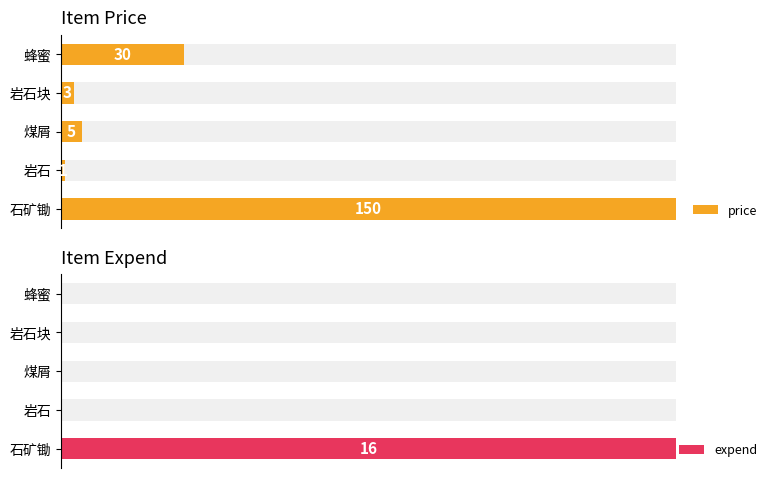

Reading left to right, transcribe all the data shown in this chart.

price: 0=150	1=1	2=5	3=3	4=30
expend: 0=16	1=0	2=0	3=0	4=0